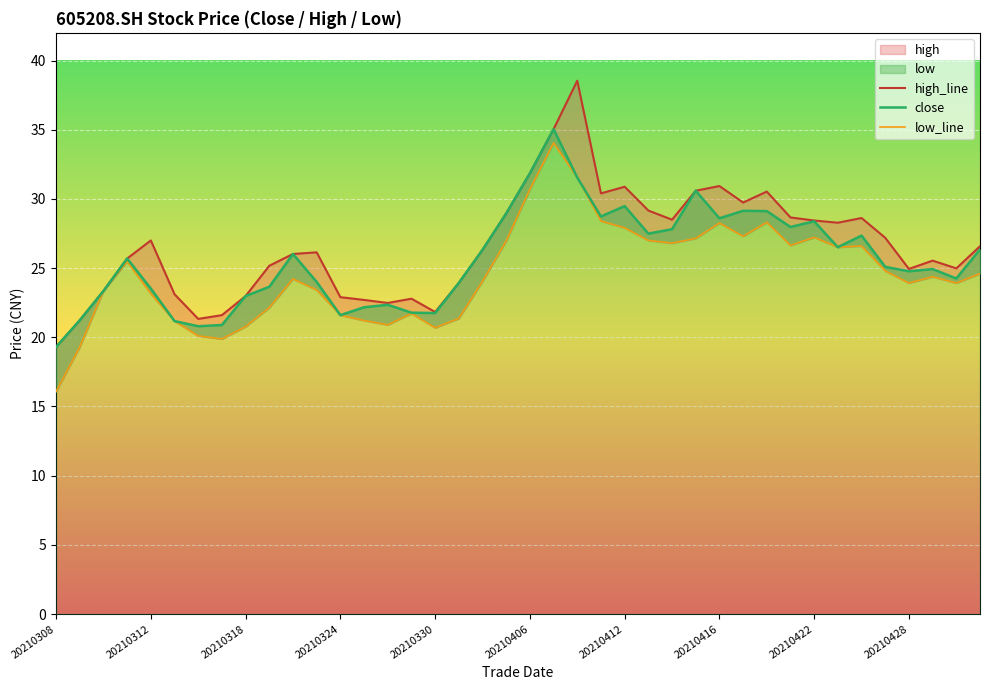

Reading left to right, what are all the values shown in this chart?

high_line: 19.3	21.2	23.4	25.7	27.0	23.1	21.3	21.6	23.0	25.2	26.0	26.1	22.9	22.7	22.5	22.8	21.8	23.9	26.3	28.9	31.9	35.0	38.5	30.4	30.9	29.2	28.5	30.6	30.9	29.7	30.5	28.7	28.4	28.3	28.6	27.2	24.9	25.5	25.0	26.6
close: 19.3	21.2	23.4	25.7	23.5	21.2	20.8	20.9	23.0	23.6	26.0	24.0	21.6	22.2	22.4	21.8	21.8	23.9	26.3	28.9	31.9	35.0	31.5	28.7	29.5	27.5	27.8	30.6	28.6	29.1	29.1	28.0	28.4	26.5	27.4	25.1	24.8	24.9	24.2	26.4
low_line: 16.1	19.3	23.4	25.5	23.1	21.2	20.1	19.9	20.8	22.1	24.2	23.4	21.6	21.2	20.9	21.7	20.7	21.4	24.1	27.0	30.7	34.0	31.5	28.4	27.9	27.0	26.8	27.1	28.3	27.3	28.3	26.6	27.2	26.5	26.6	24.8	23.9	24.4	23.9	24.6